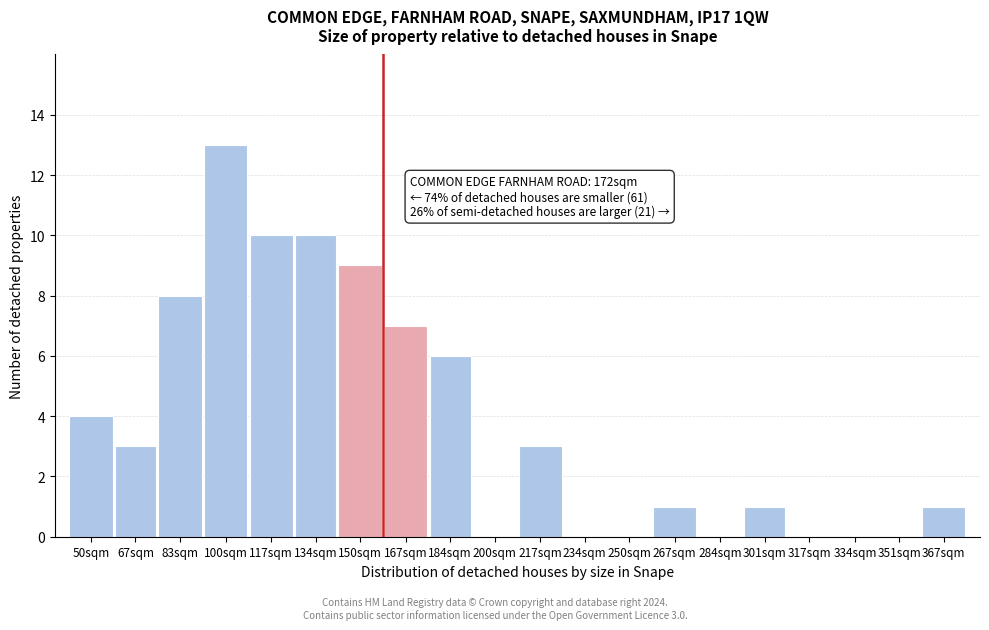

Reading left to right, list all the values displayed in this chart.

50sqm=4	67sqm=3	83sqm=8	100sqm=13	117sqm=10	134sqm=10	150sqm=9	167sqm=7	184sqm=6	200sqm=0	217sqm=3	234sqm=0	250sqm=0	267sqm=1	284sqm=0	301sqm=1	317sqm=0	334sqm=0	351sqm=0	367sqm=1